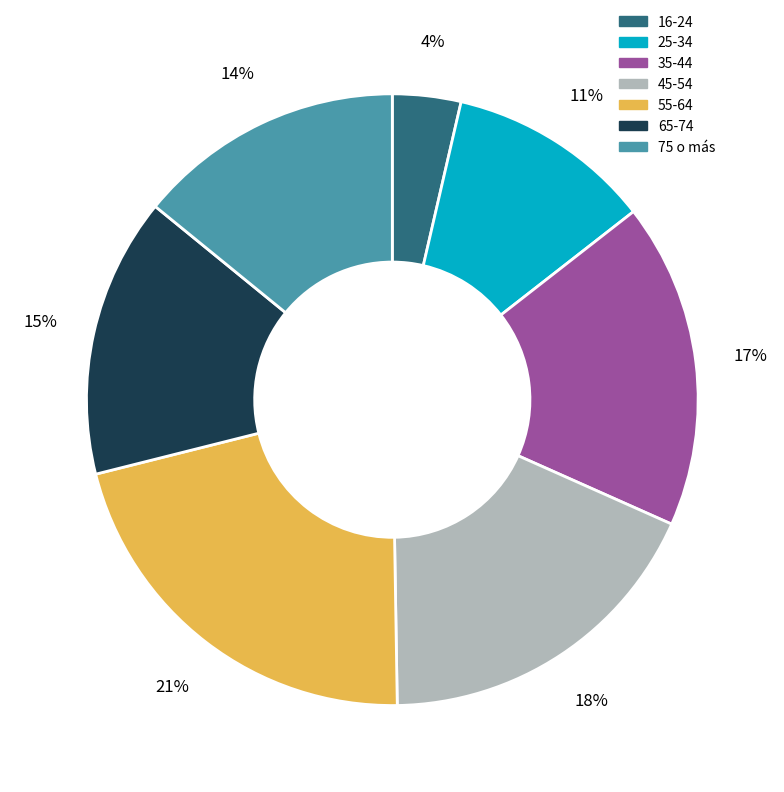

To the nearest percent, what is the difference between the 45-54 and 16-24 slice percentages?

14%